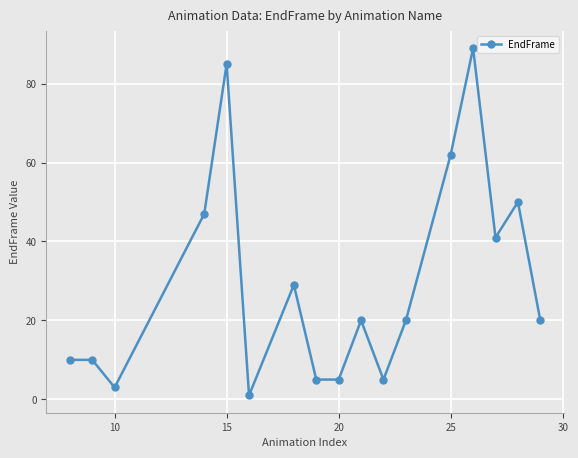

What is the difference between the maximum and minimum values?

88